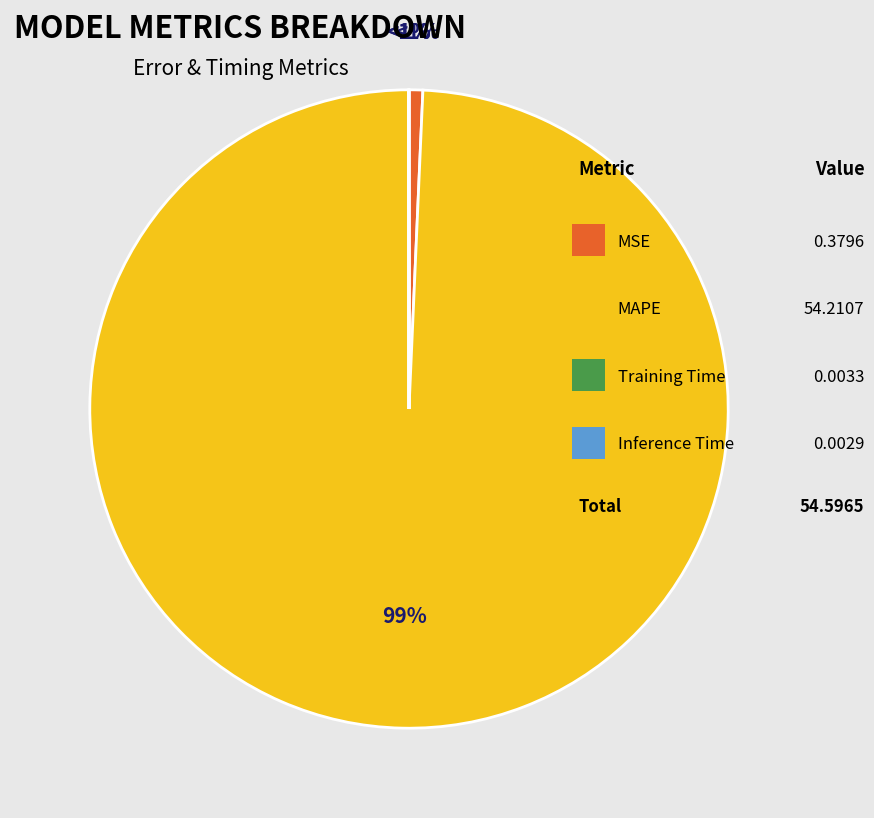

Rank the categories by value from lowest to highest.

Inference Time, Training Time, MSE, MAPE